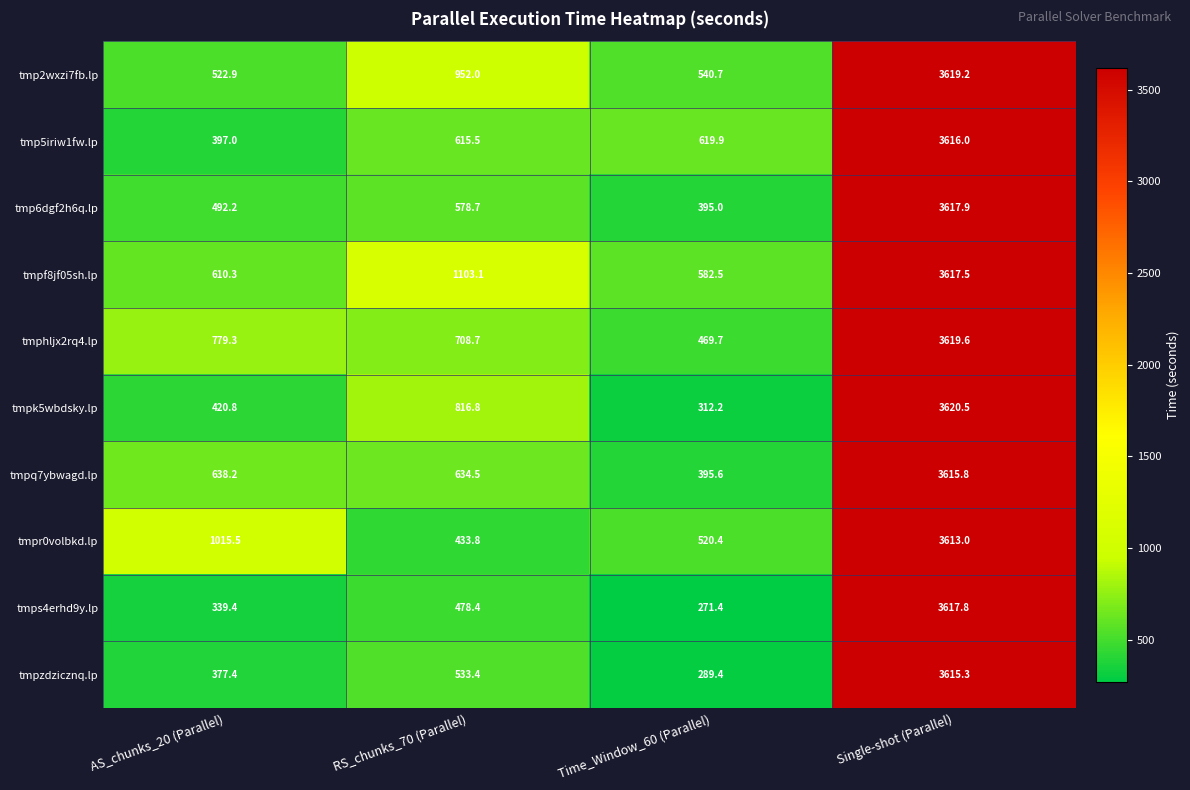

What is the spread (max minus min) of values at AS_chunks_20 (Parallel)?

676.1